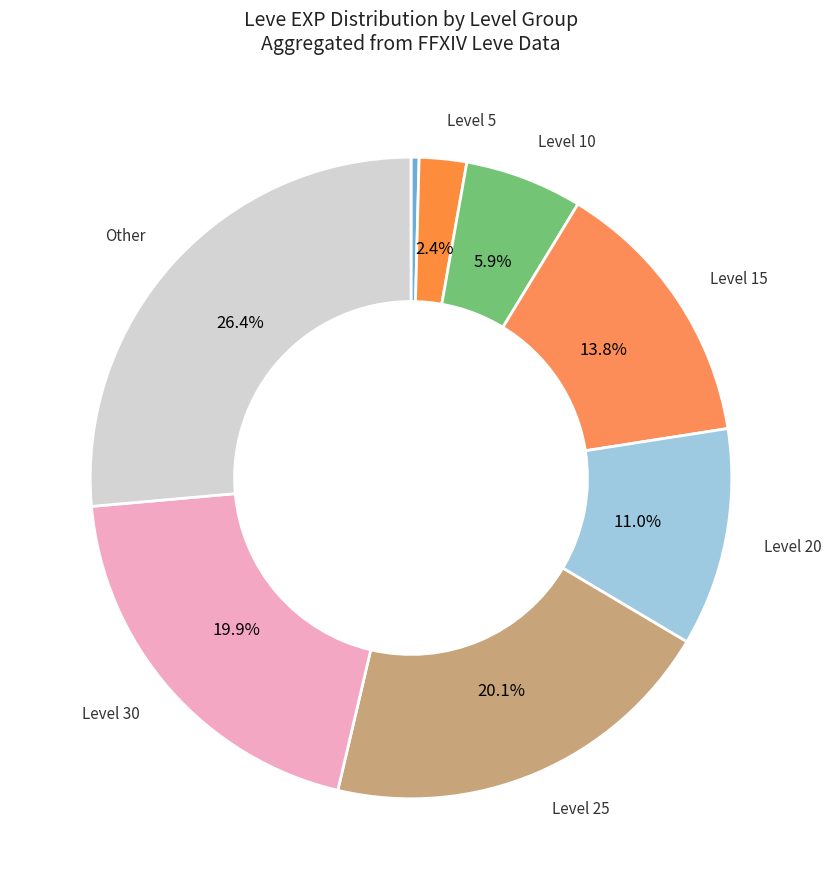

What is the largest slice in the pie chart?

Other